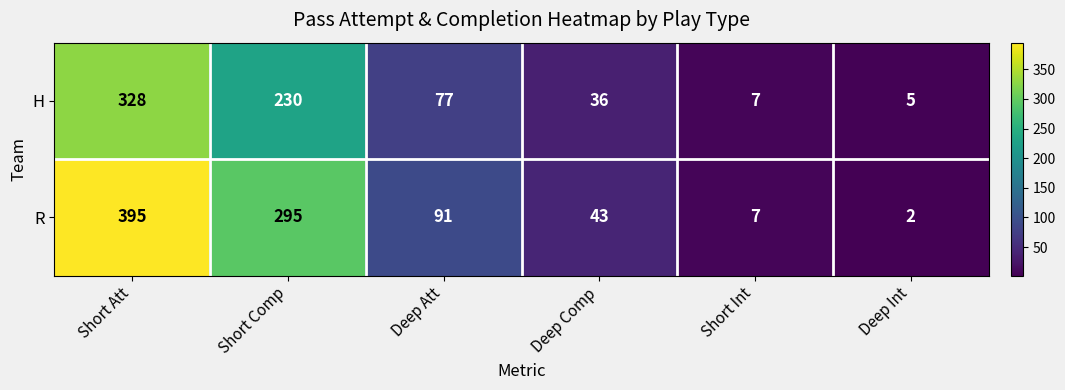

Which category has the highest value in the H series?

Short Att